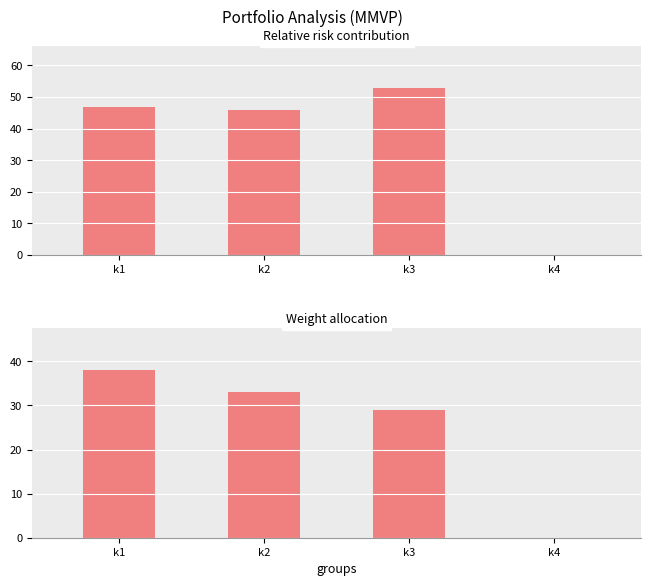

What is the value of the pi62 bar at the 1st from the left?

47